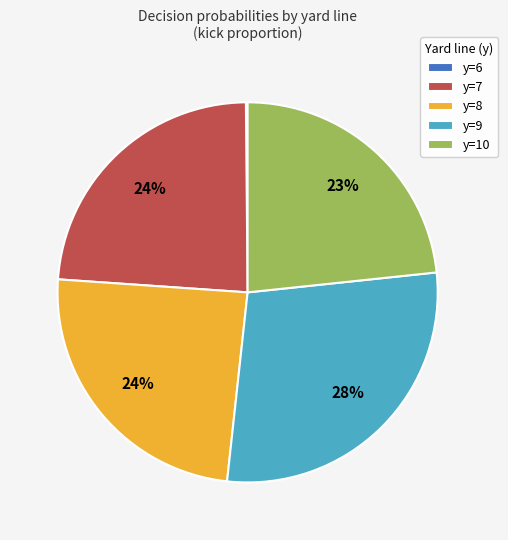

Does y=9 represent more than half of the total?

No